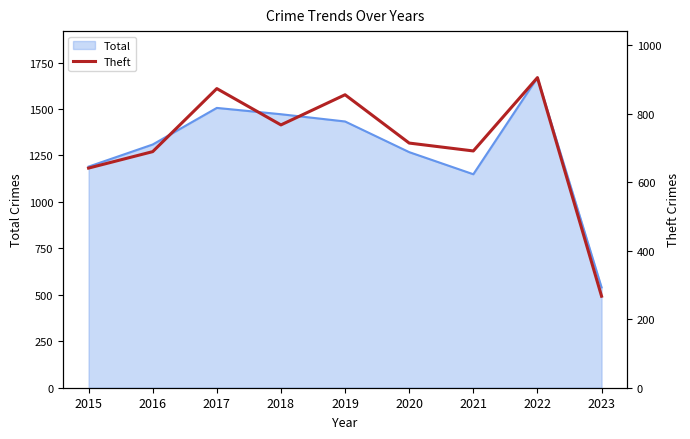

Where does the data first go above 714?

2017